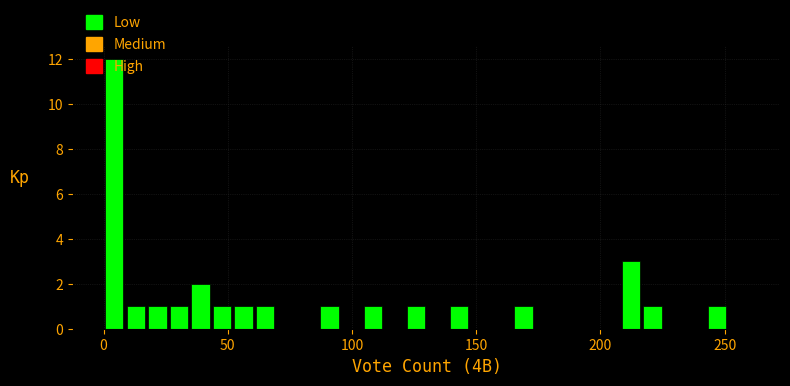

Read against the x-axis, roughly where is the centre of the tallest bar?

5